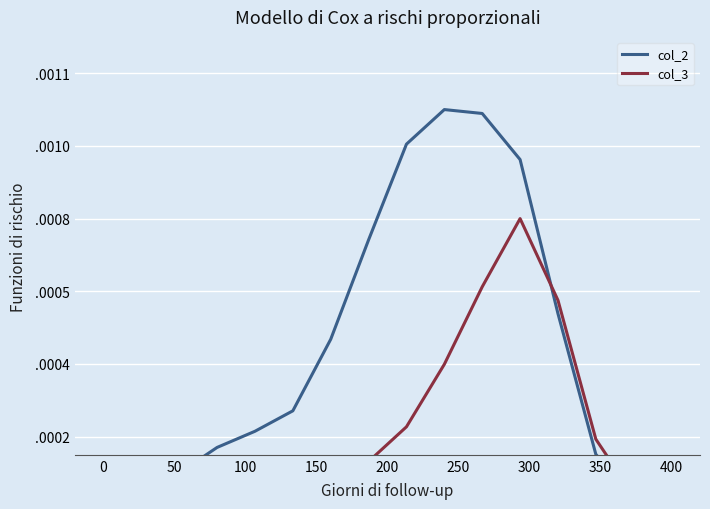

What is the label of the 14th point from the right?

100